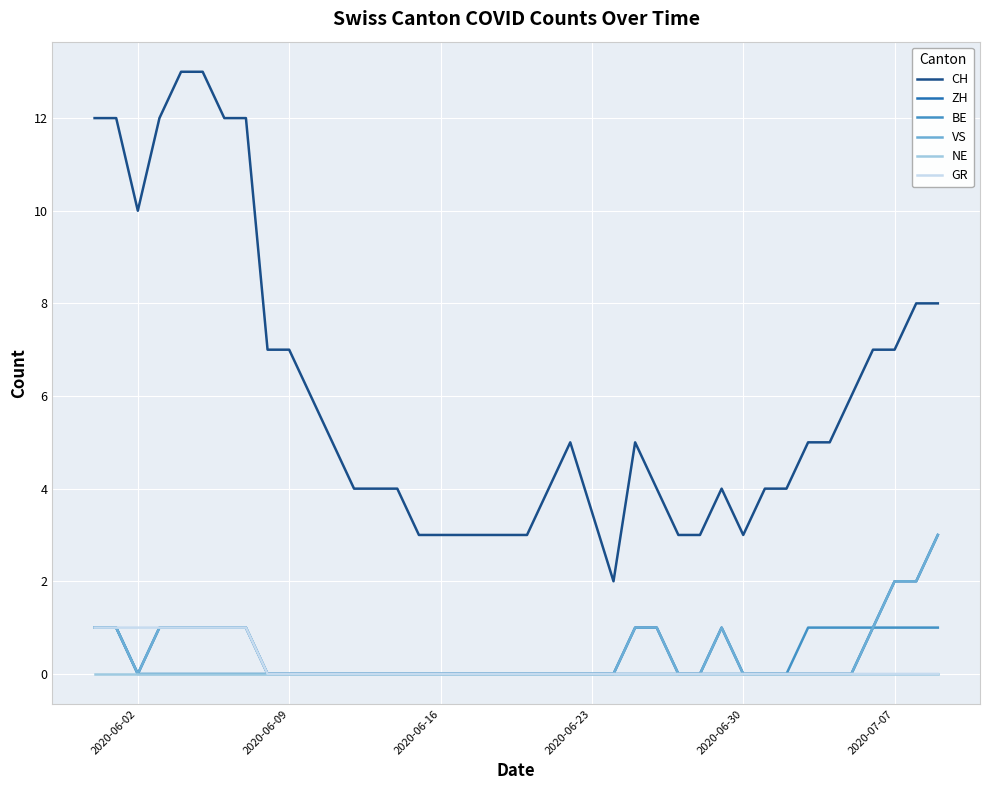

What is the total value across all series at 2020-06-30?

3